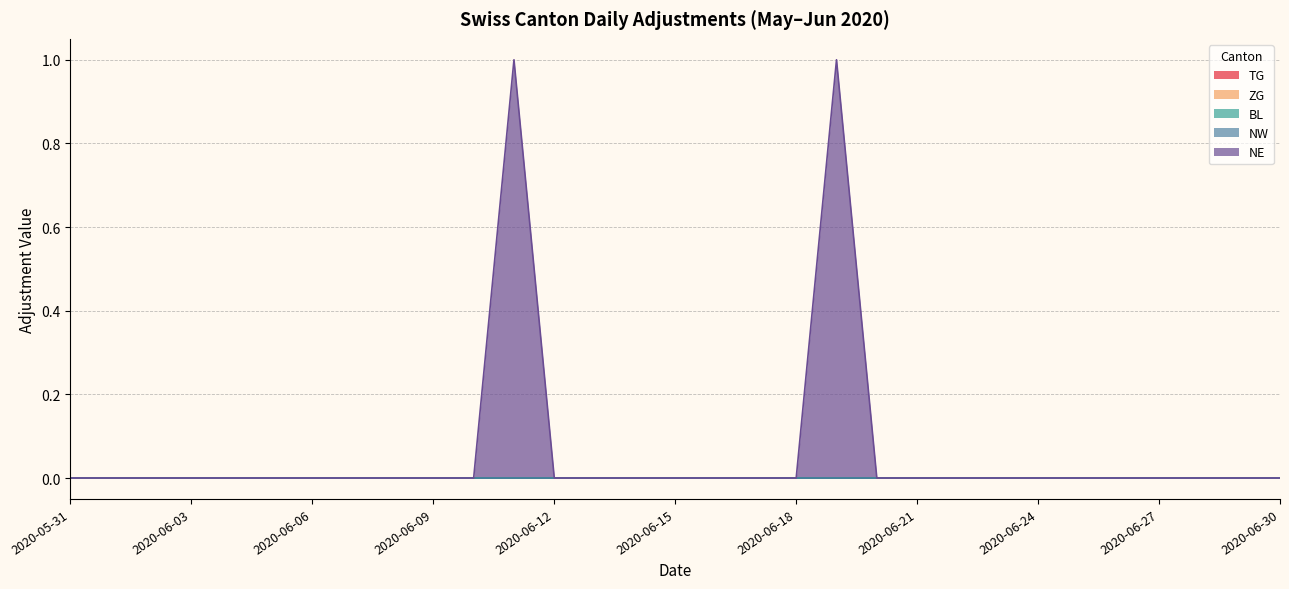

Is the value of TG at 2020-06-01 greater than the value of BL at 2020-06-20?

No